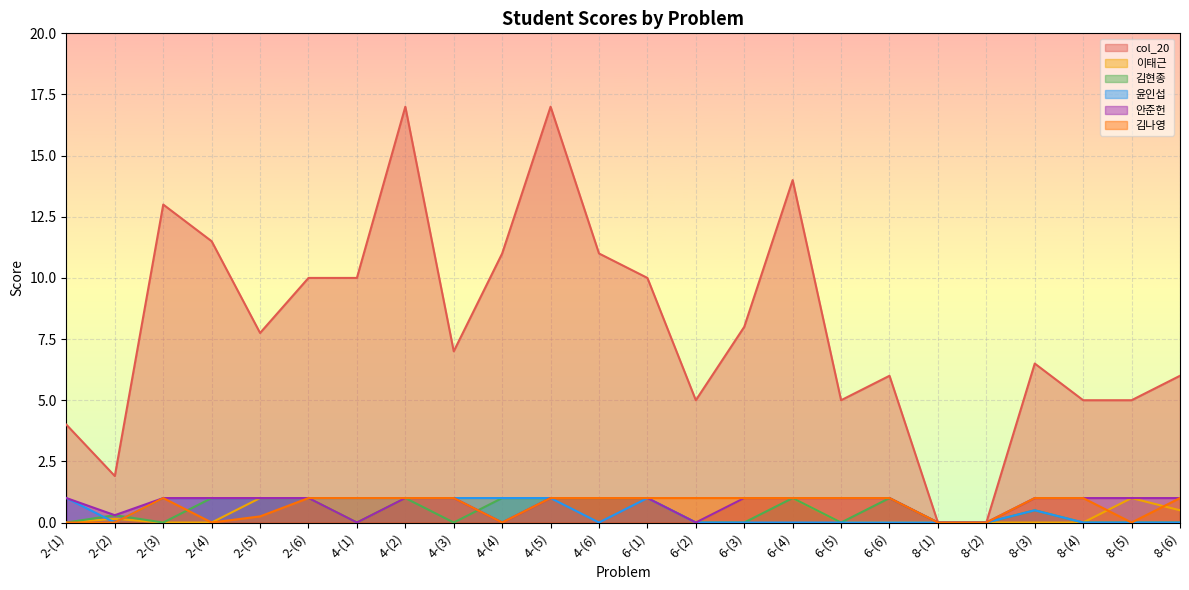

How many data points in 안준헌 are less than 1?

6